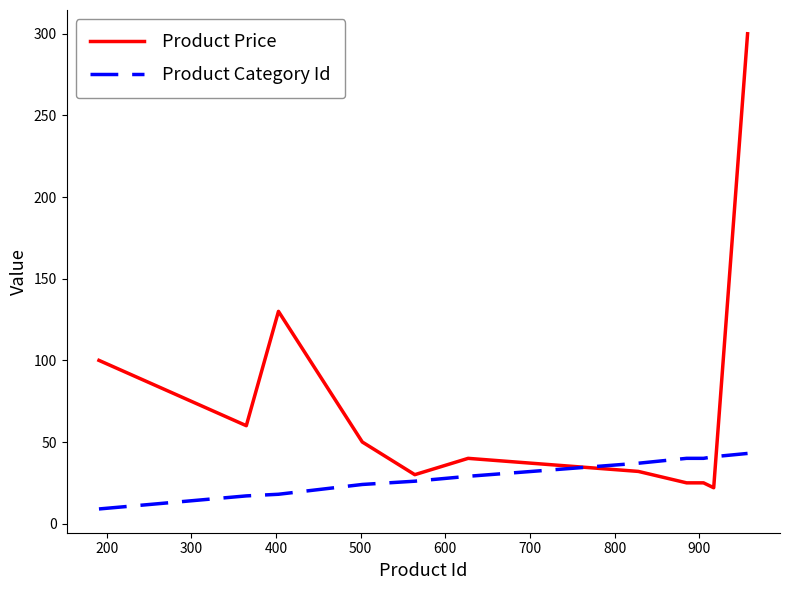

Rank the series by their maximum value, from highest to lowest.

Product Price, Product Category Id